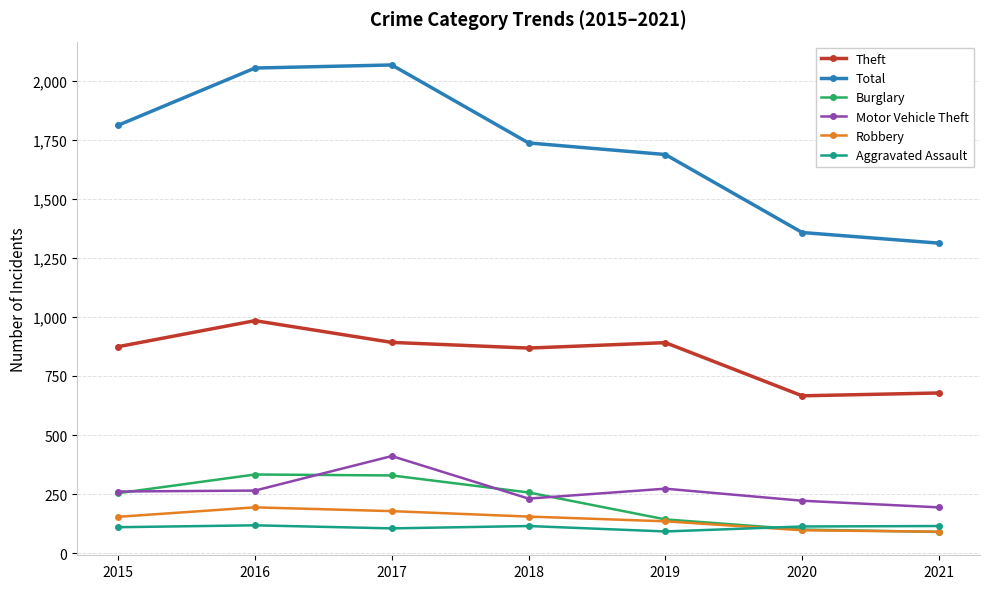

At which label does Theft reach its peak?

2016